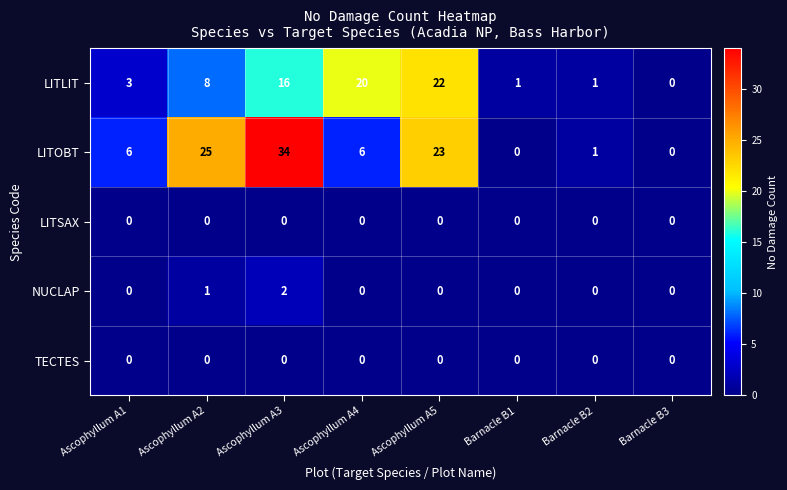

What value does the LITOBT series have at Ascophyllum A2?

25